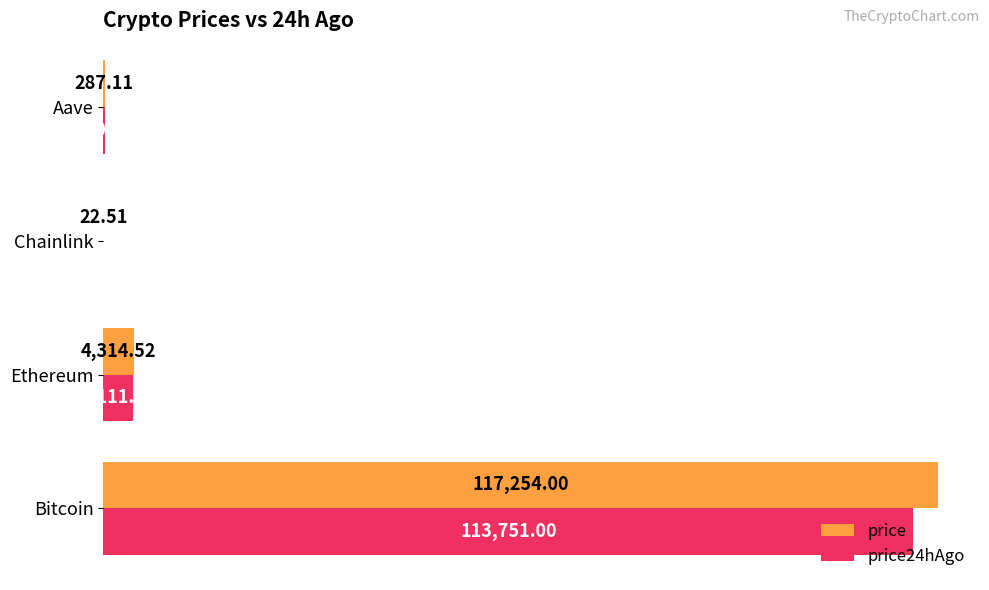

At which label is price24hAgo closest to 56886?

Ethereum